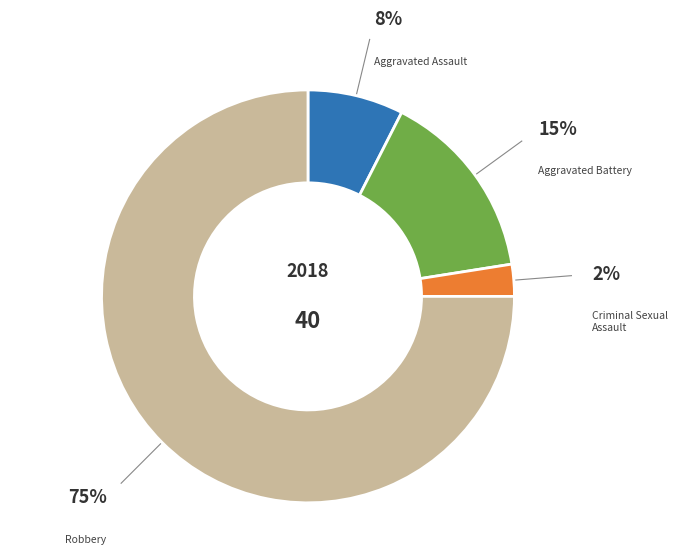

Which has a higher value, Aggravated Battery or Aggravated Assault?

Aggravated Battery